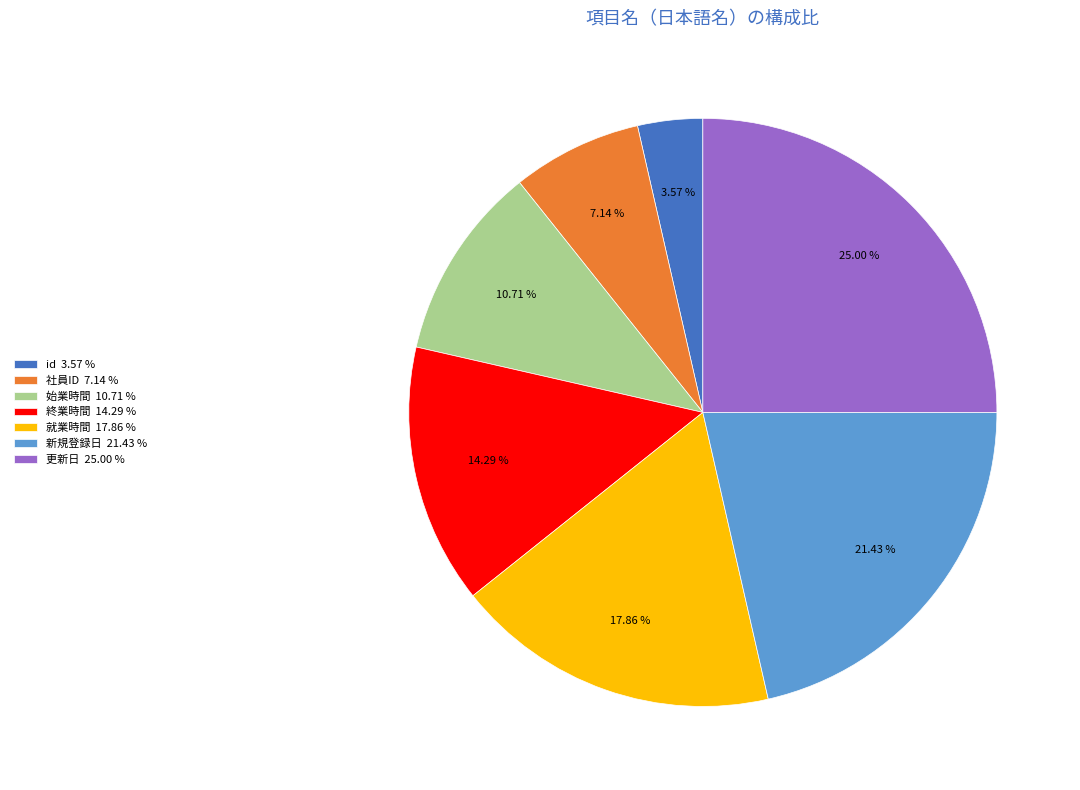

Count the number of slices in the pie.

7